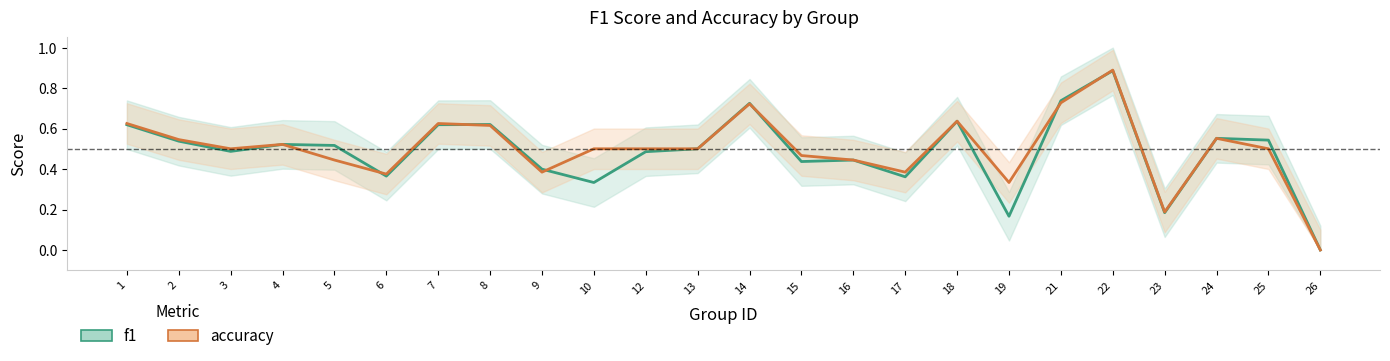

What is the difference between the maximum and second lowest values in the f1 series?

0.7